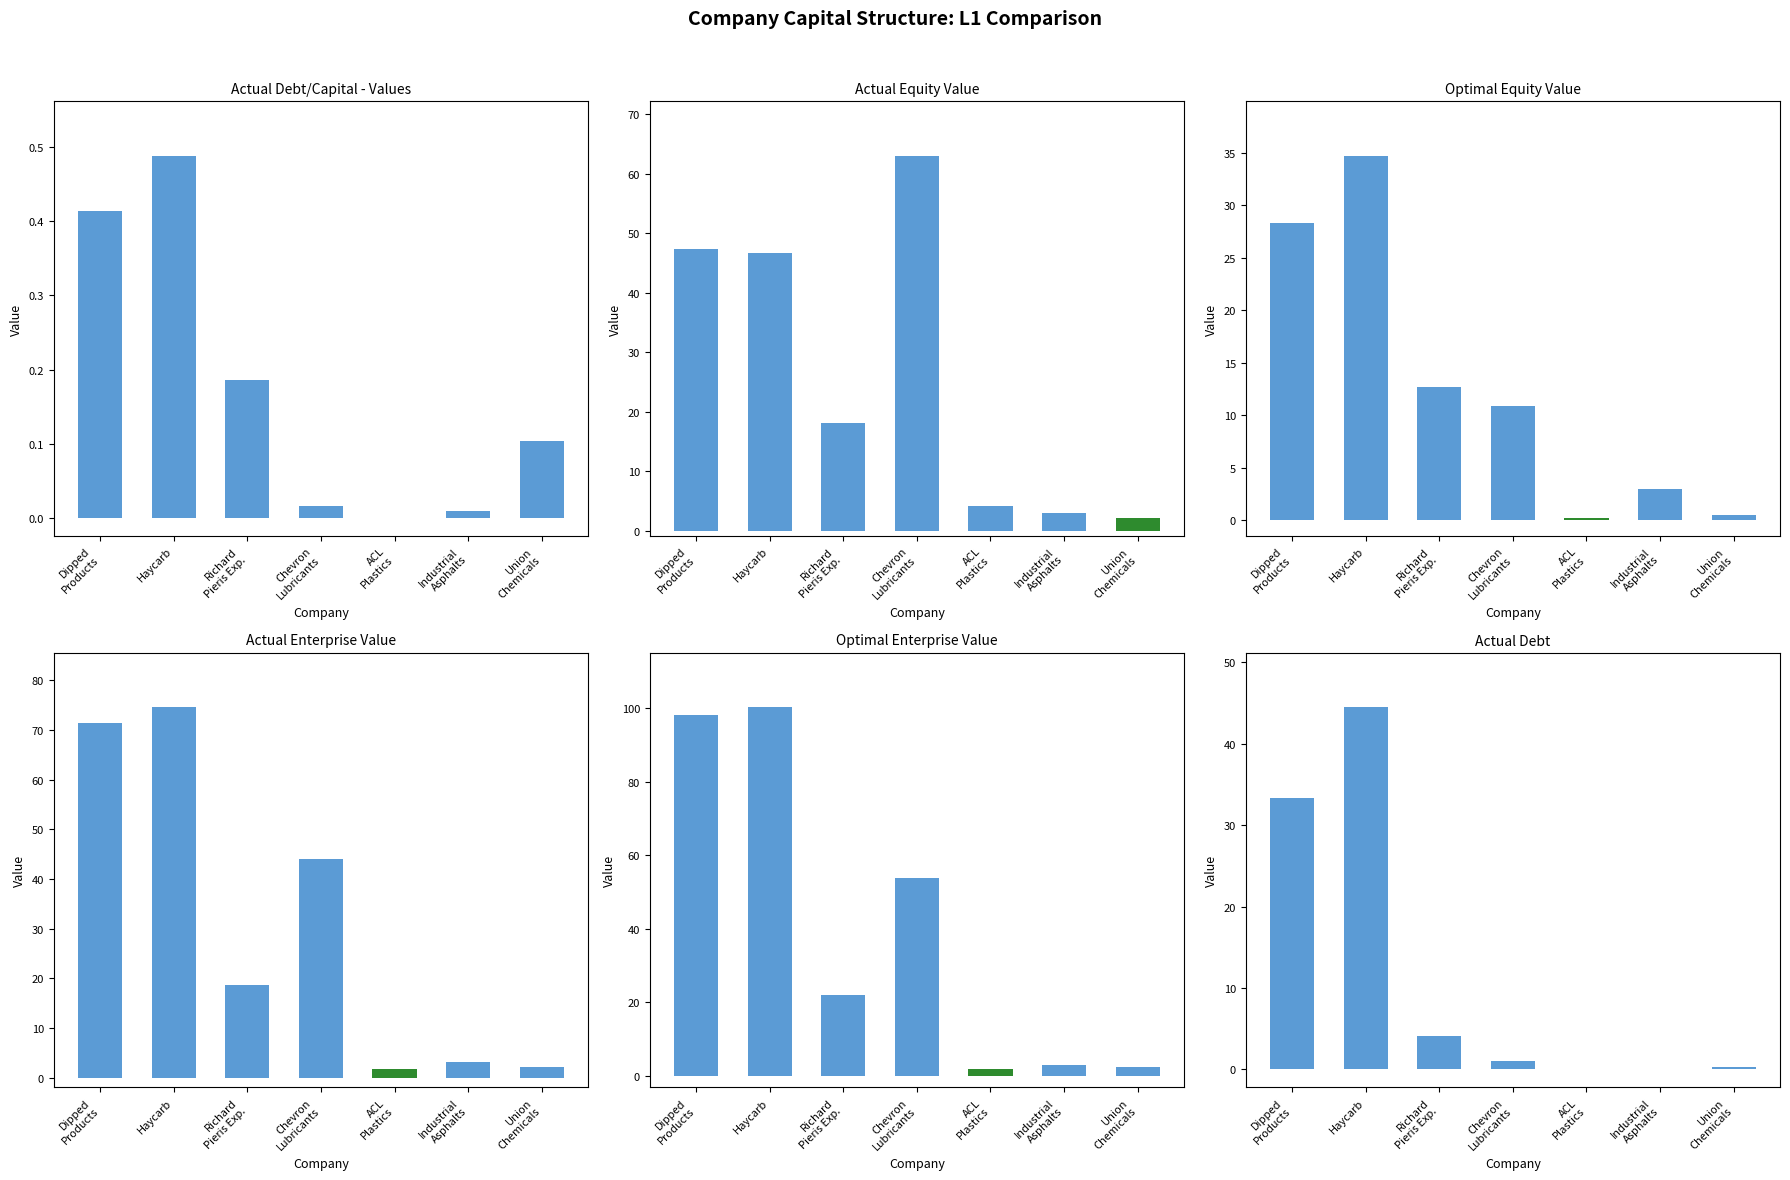

What are all the series names shown in the legend?

actual_debt_capital, actual_equity_value, optimal_equity_value, actual_enterprise_value, optimal_enterprise_value, actual_debt